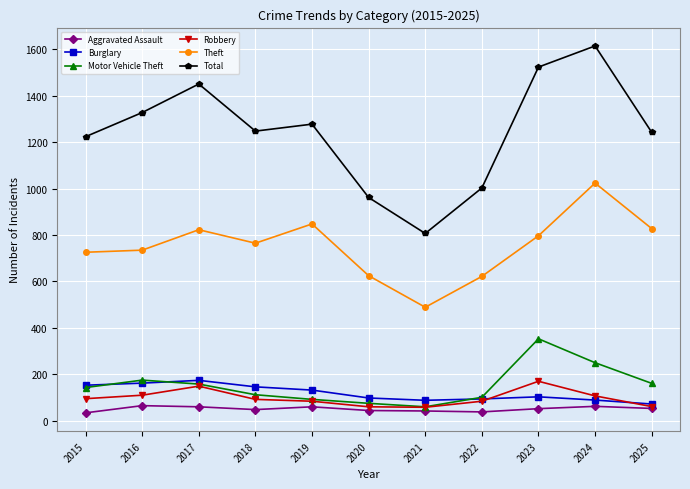

True or false: Aggravated Assault and Total intersect in this chart.

False